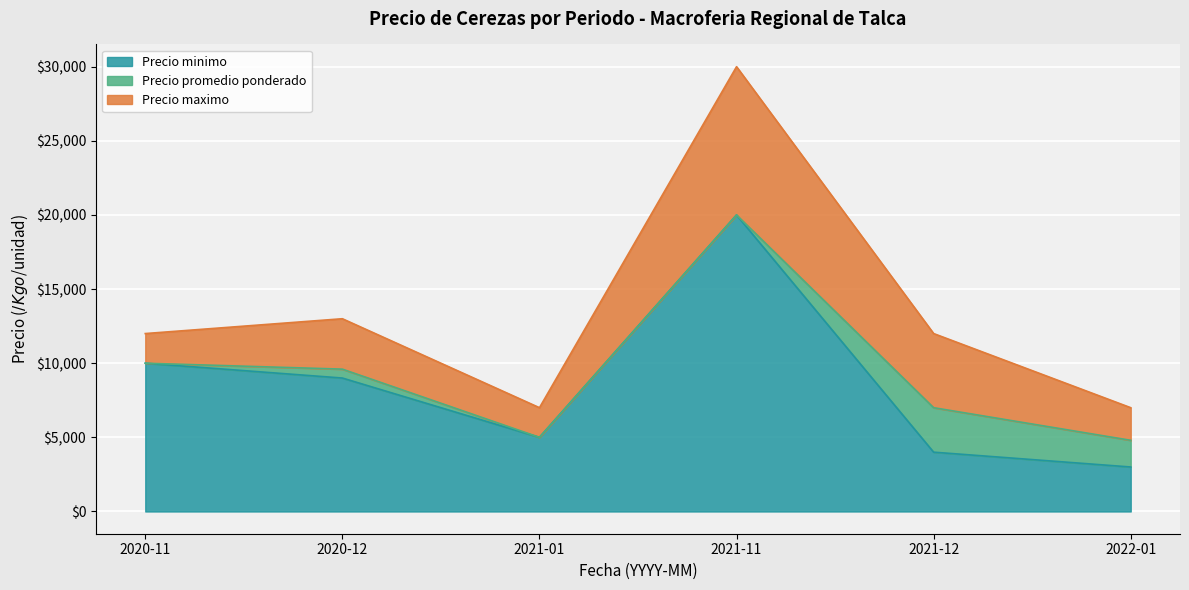

Is it true that Precio minimo equals 1651 at 2022-01?

False